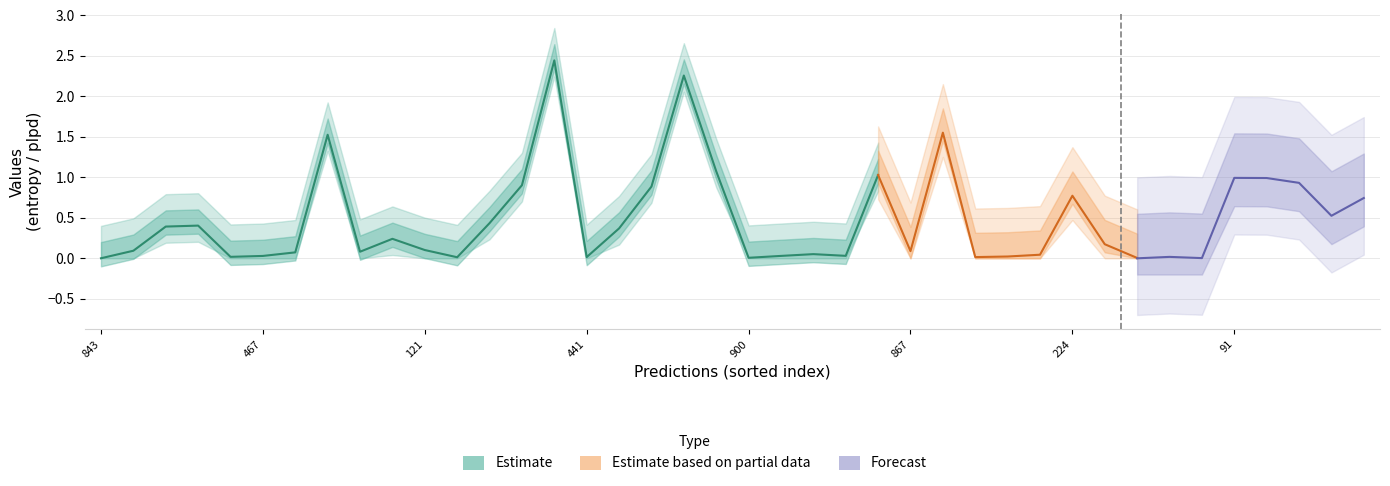

At which category is the sum across all series the highest?

14